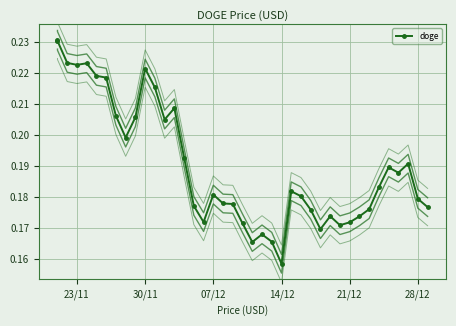

Which category has the highest value across all series?

23/11